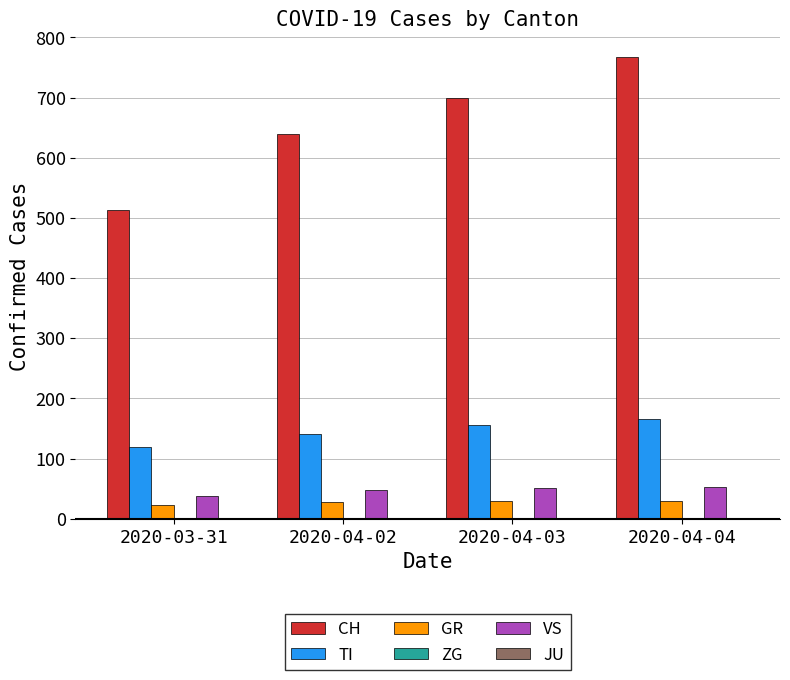

Count the number of data series in this chart.

5